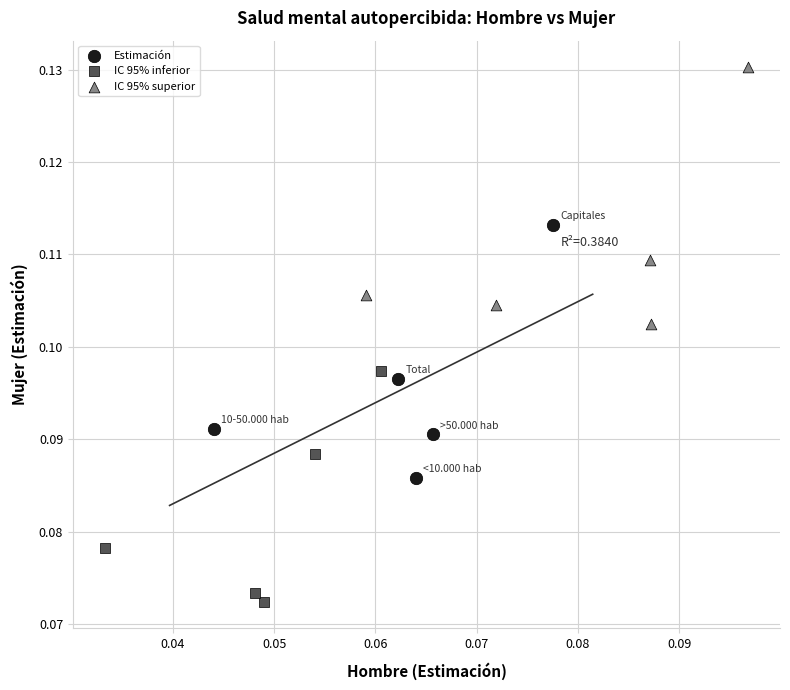

Which series has the widest spread of Y values?

IC 95% superior